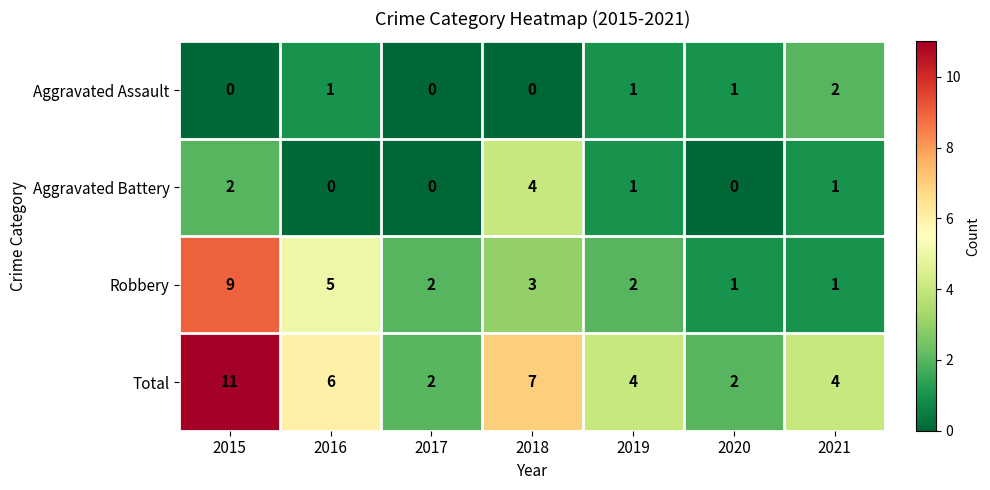

Is it true that Aggravated Battery equals 2 at 2015?

True